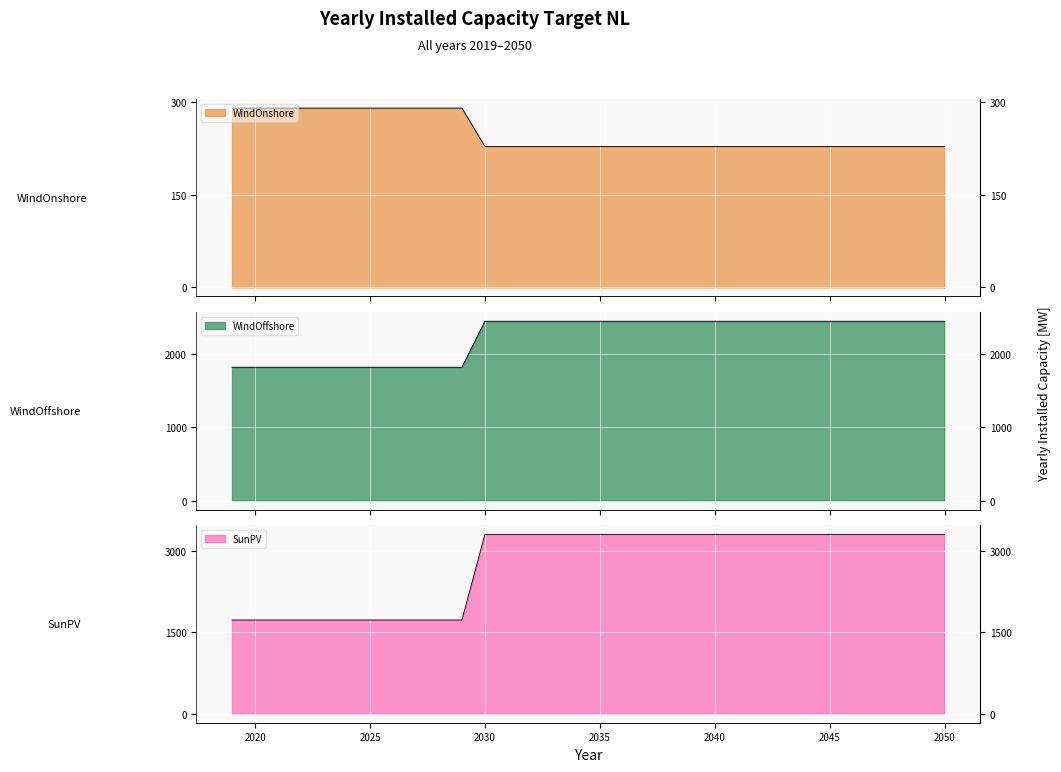

How many series are shown in this chart?

3